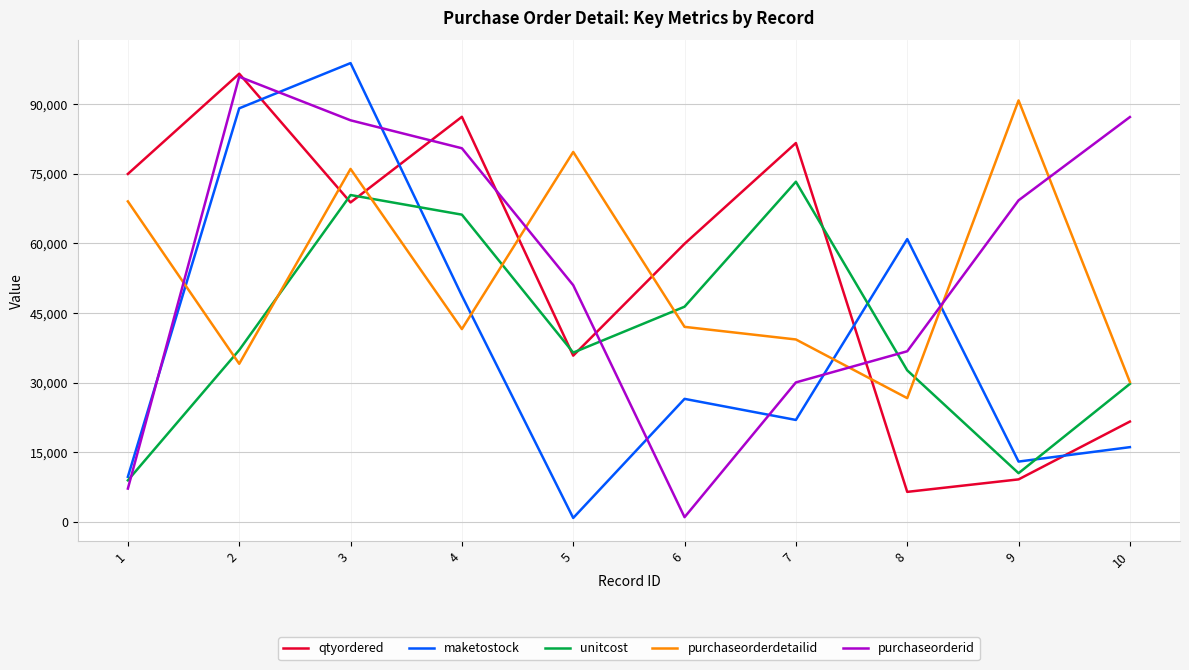

True or false: unitcost has more than 2 points higher than both neighbors.

False